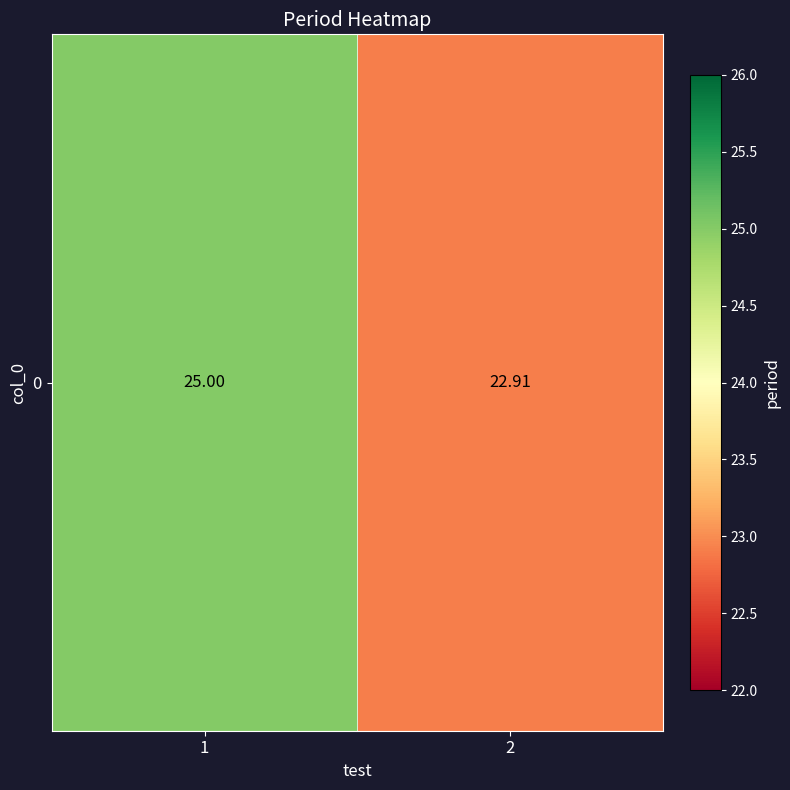

Which category has the lowest value across all series?

2